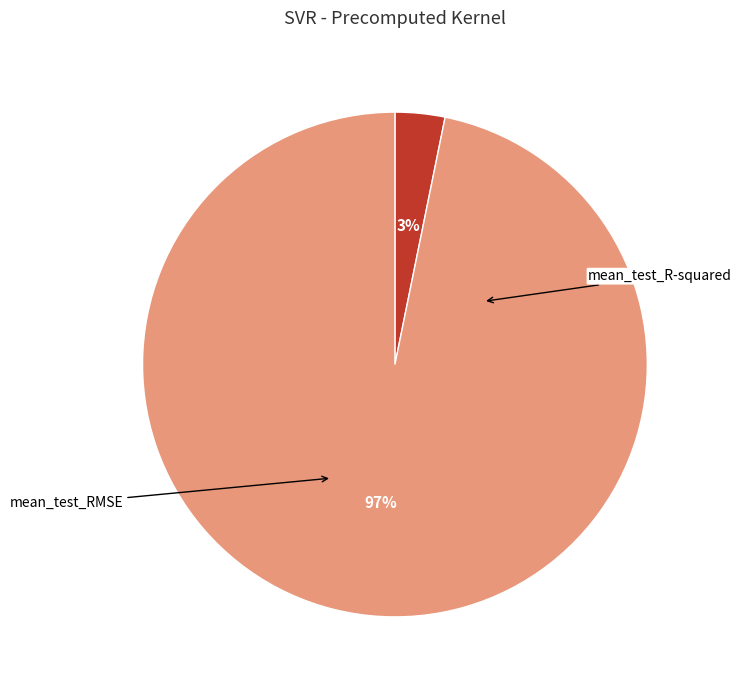

To the nearest percent, what is the average slice percentage?

50%